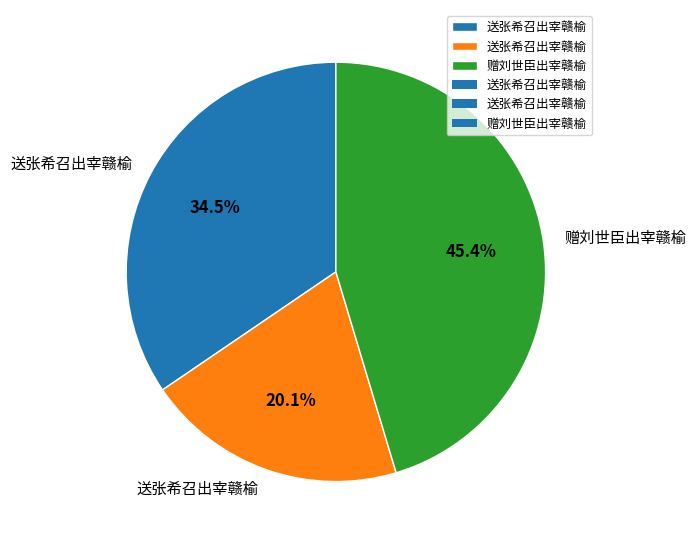

Is there any slice that represents more than half of the pie?

No